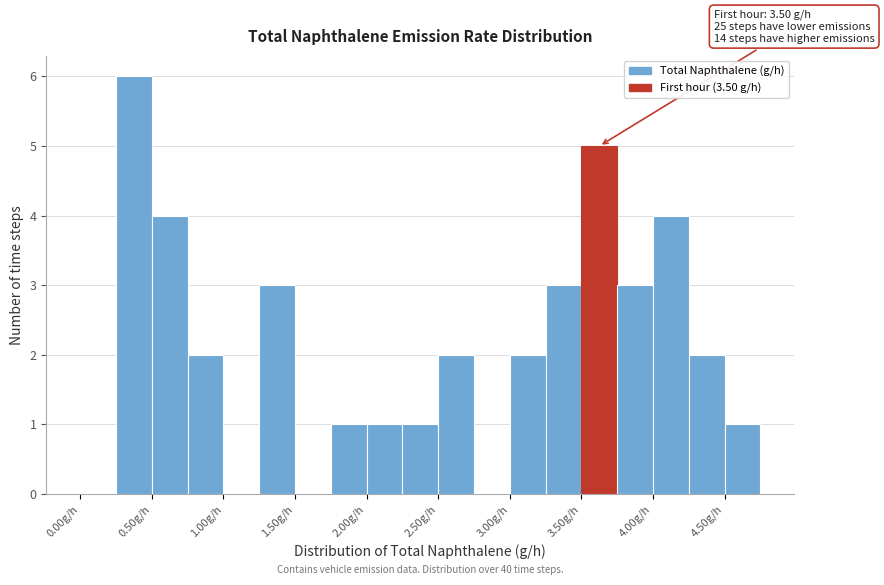

Which range on the x-axis has the tallest bar?

0.25 to 0.50